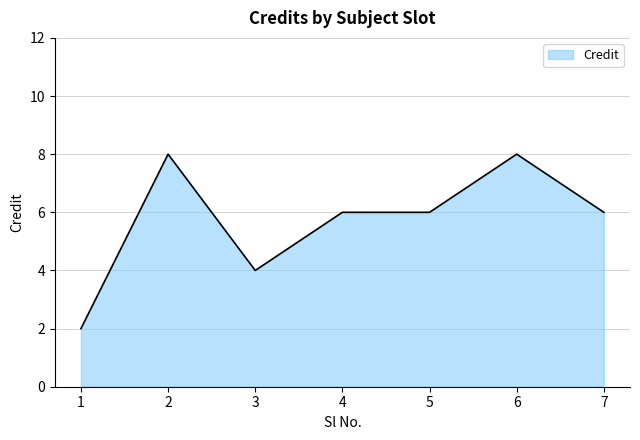

What is the ratio of the value at 3 to the value at 5?

0.7